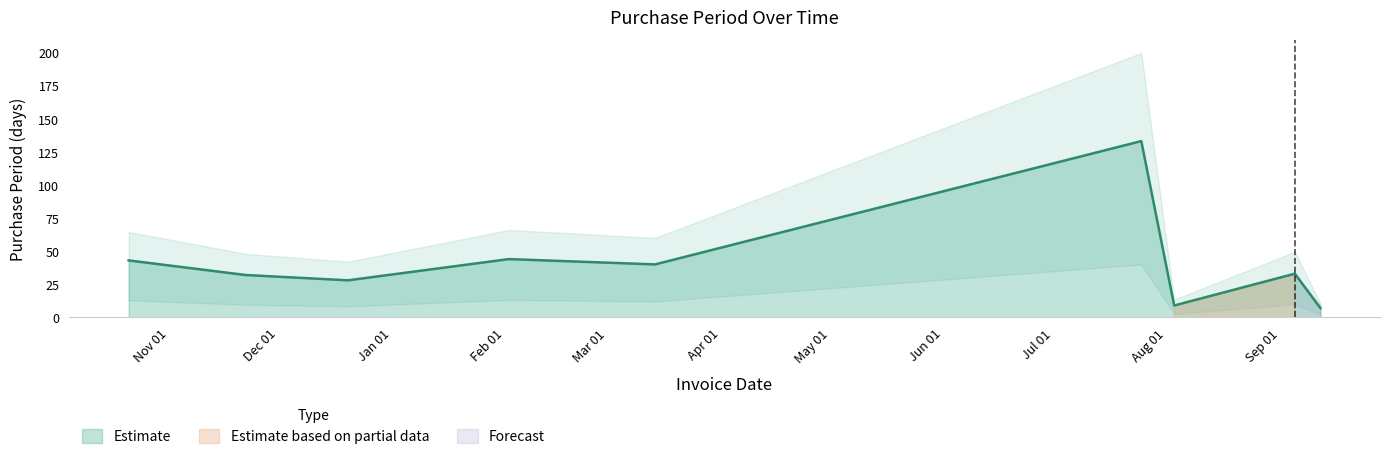

Does the chart have visible grid lines?

No